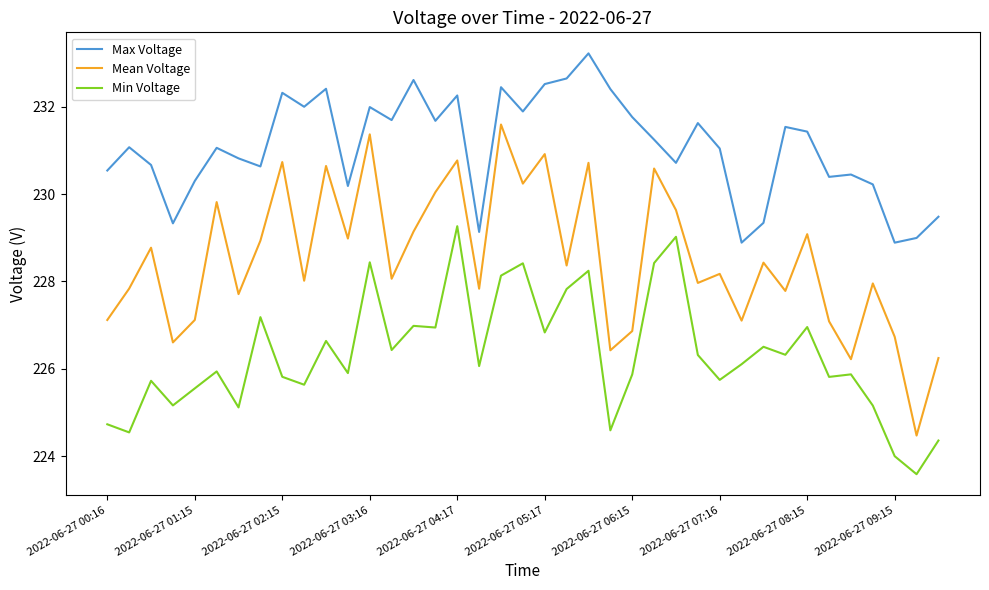

Which series has the largest total across all categories?

Max Voltage